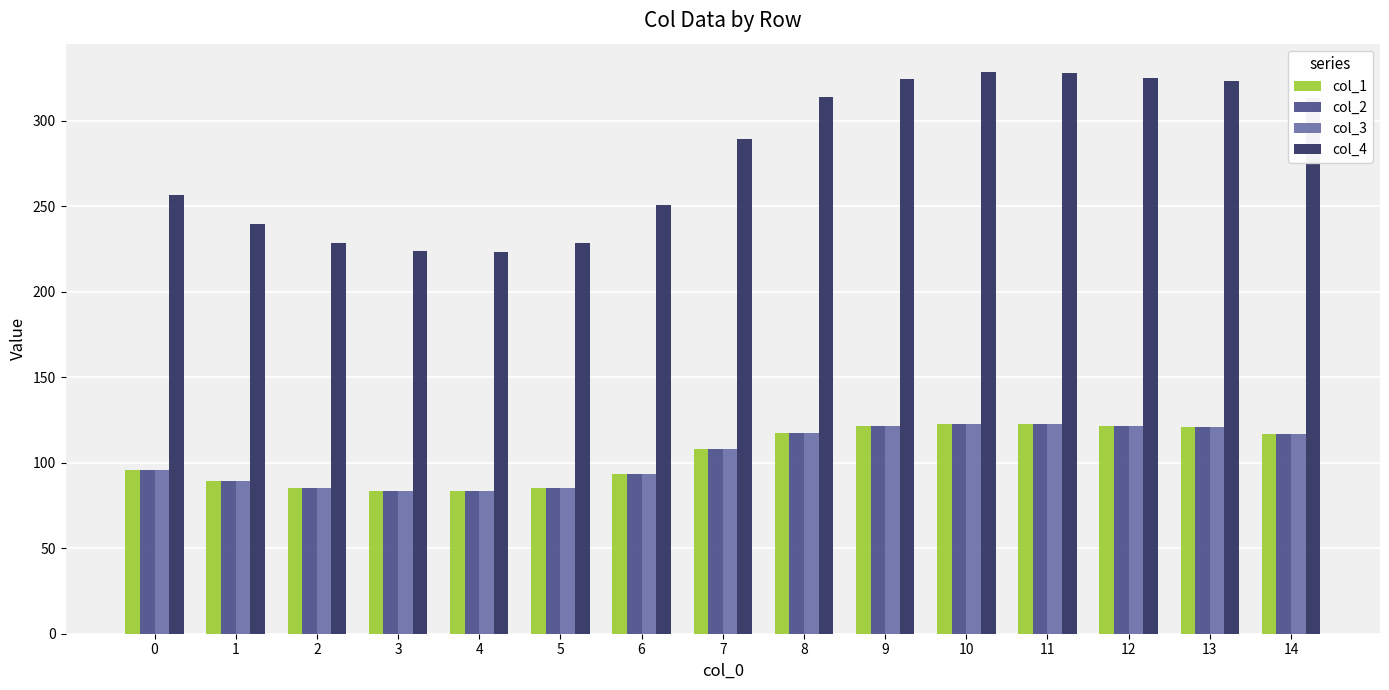

What is the maximum value for col_1?

122.7